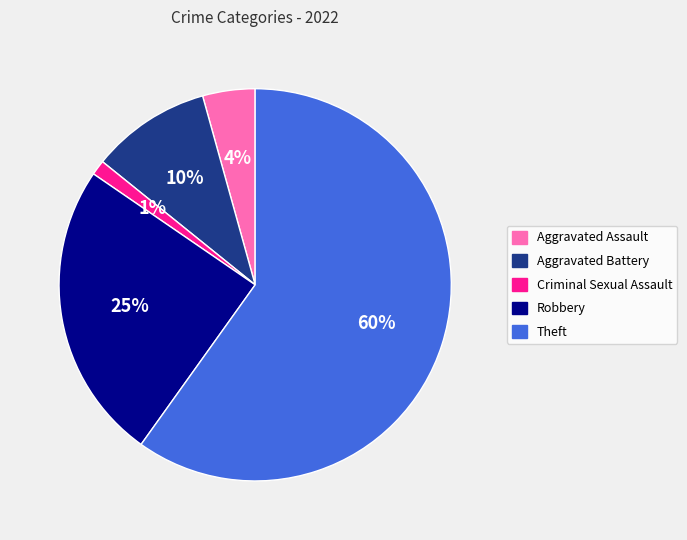

Combined, do Criminal Sexual Assault and Aggravated Assault account for over 50%?

No